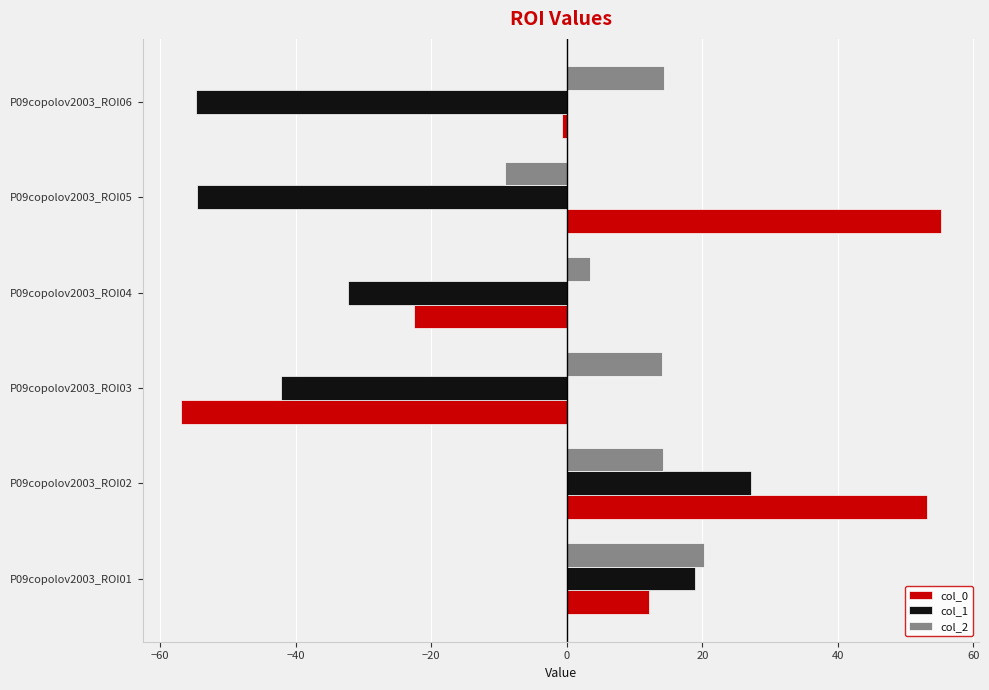

Between P09copolov2003_ROI02 and P09copolov2003_ROI05, which series saw the biggest shift?

col_1